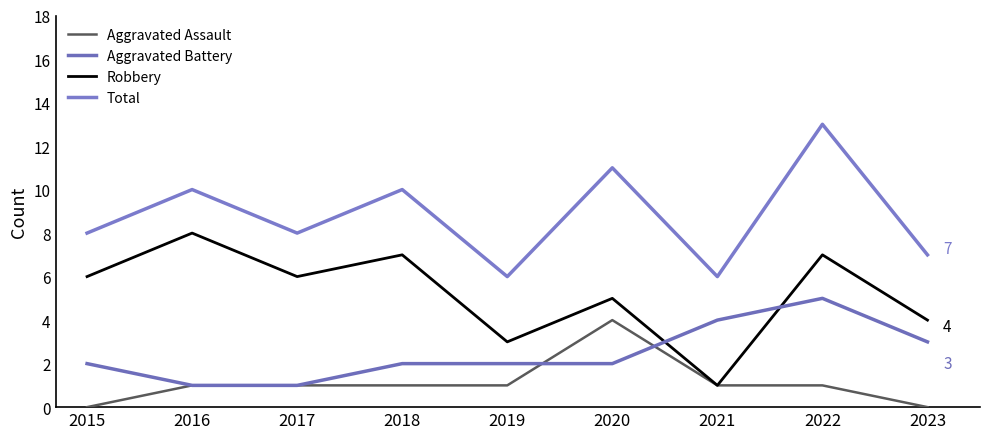

Is it true that Total equals 3 at 2023?

False